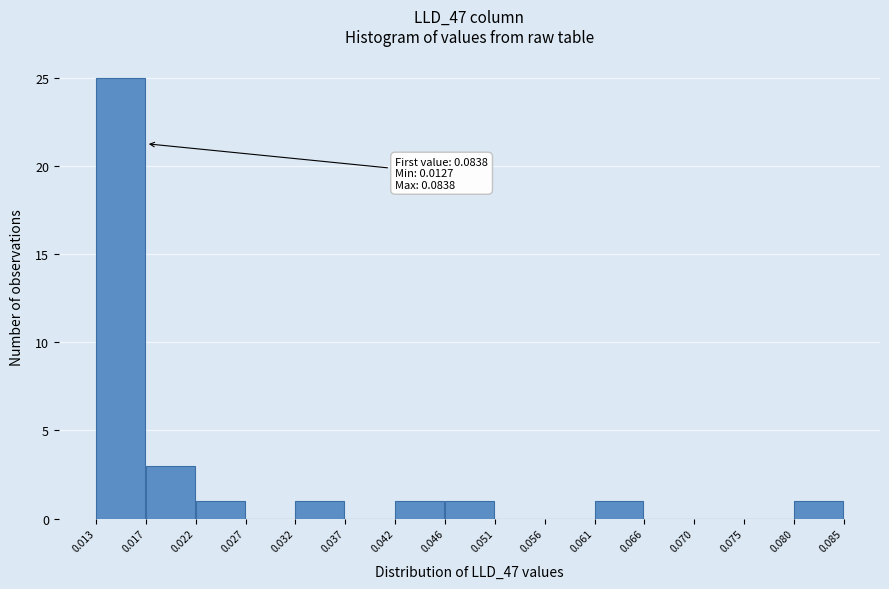

Over which range of the x-axis is the bar tallest?

0.013 to 0.017